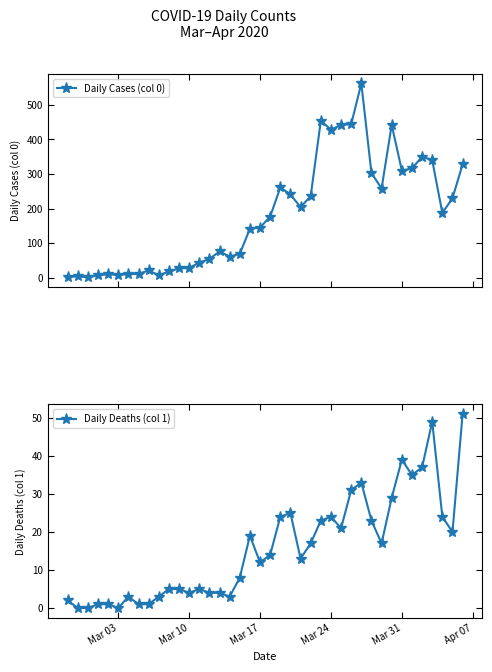

True or false: Daily Deaths (col 1) and Daily Cases (col 0) intersect in this chart.

False